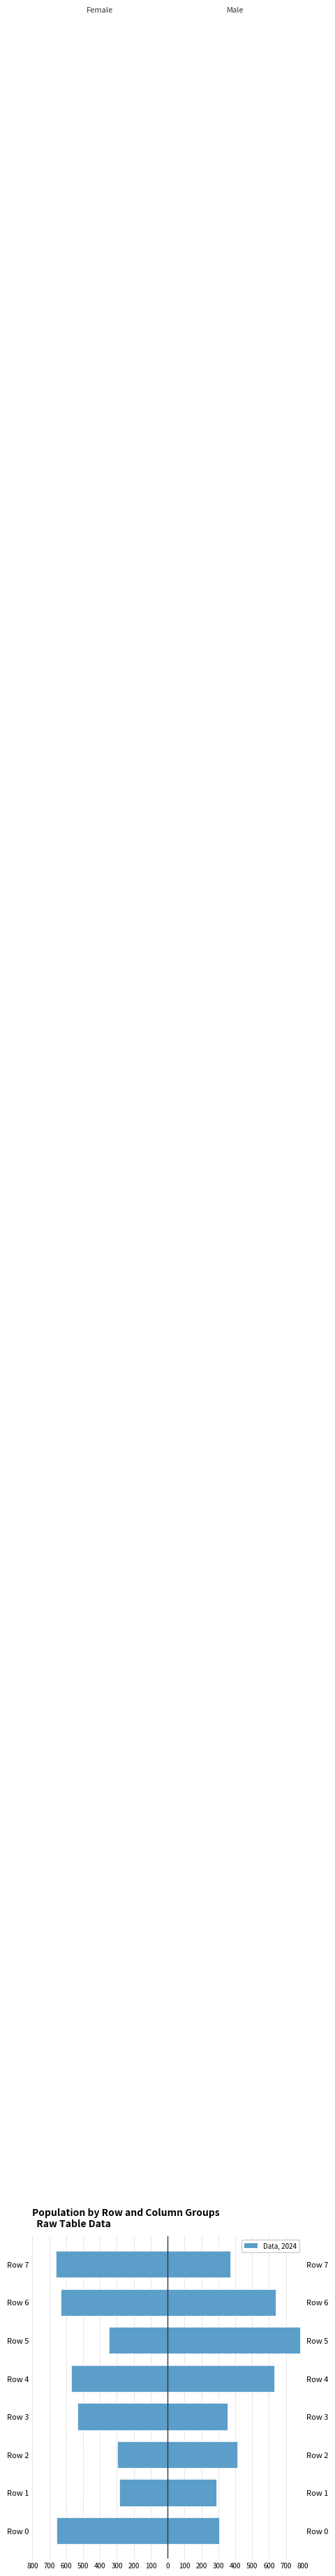

How many bars are there in each group?

2